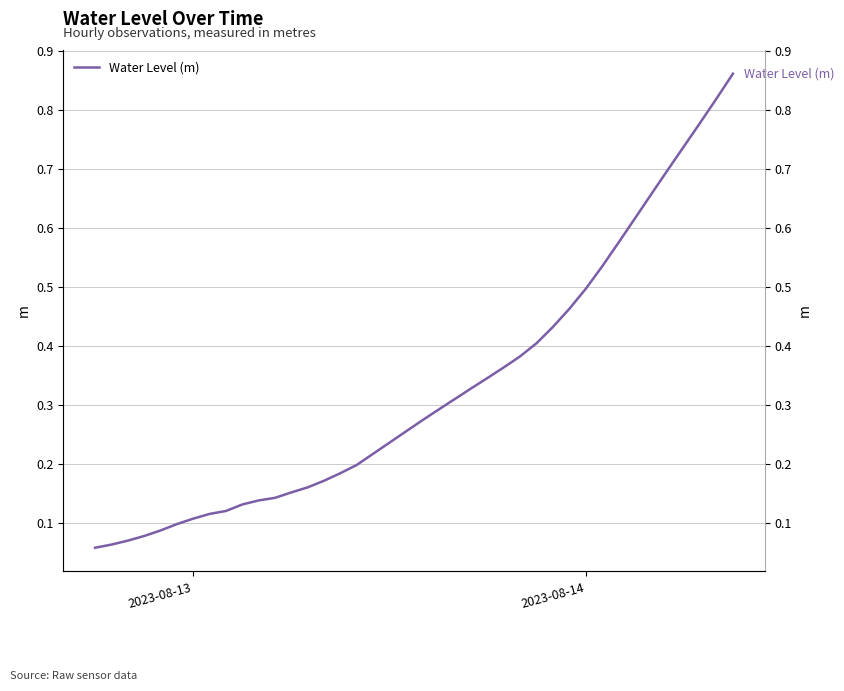

True or false: there are more than 2 points higher than both neighbors.

False